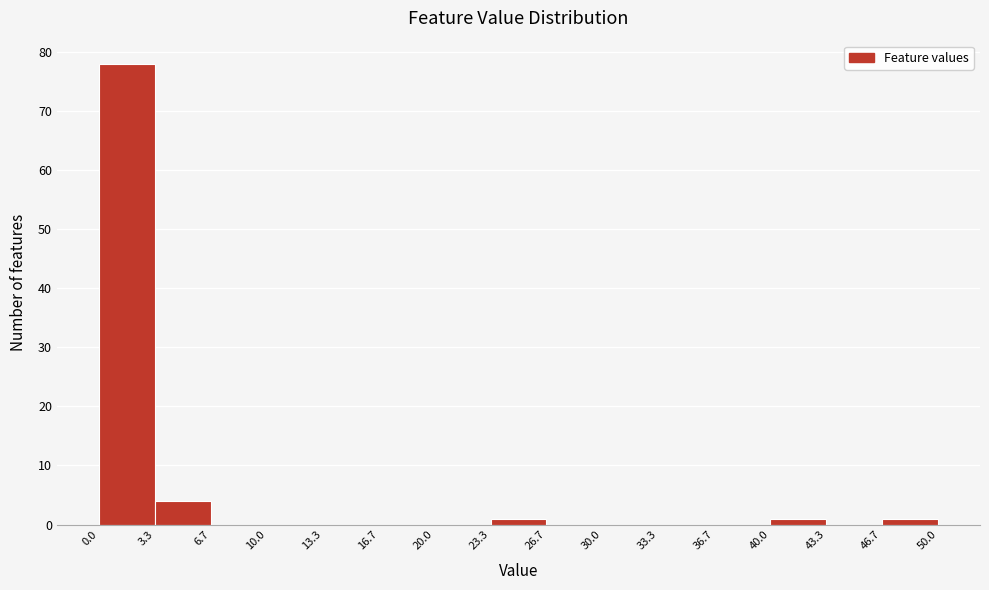

Reading left to right, list every bar in this chart as the range it spans on the x-axis followed by its height. The values are not printed on the chart, so give them approximately, as read against the axis.

0.0 to 3.3: 78
3.3 to 6.7: 4
6.7 to 10.0: 0
10.0 to 13.3: 0
13.3 to 16.7: 0
16.7 to 20.0: 0
20.0 to 23.3: 0
23.3 to 26.7: 1
26.7 to 30.0: 0
30.0 to 33.3: 0
33.3 to 36.7: 0
36.7 to 40.0: 0
40.0 to 43.3: 1
43.3 to 46.7: 0
46.7 to 50.0: 1